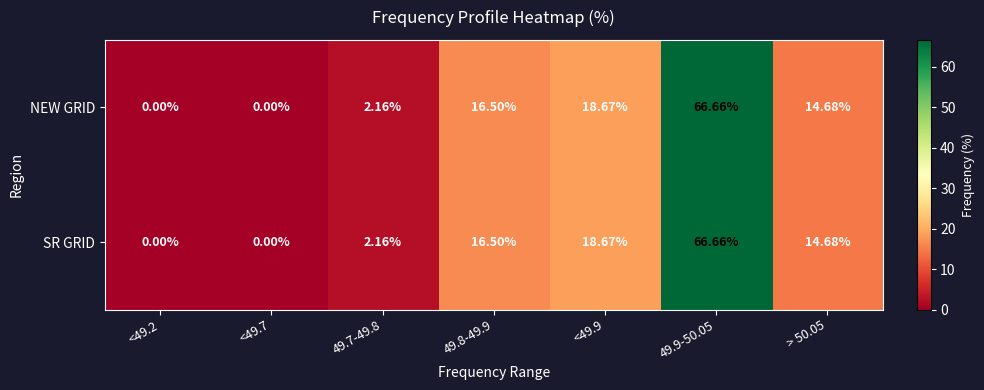

Is the value of NEW GRID at <49.9 greater than the value of SR GRID at 49.8-49.9?

Yes